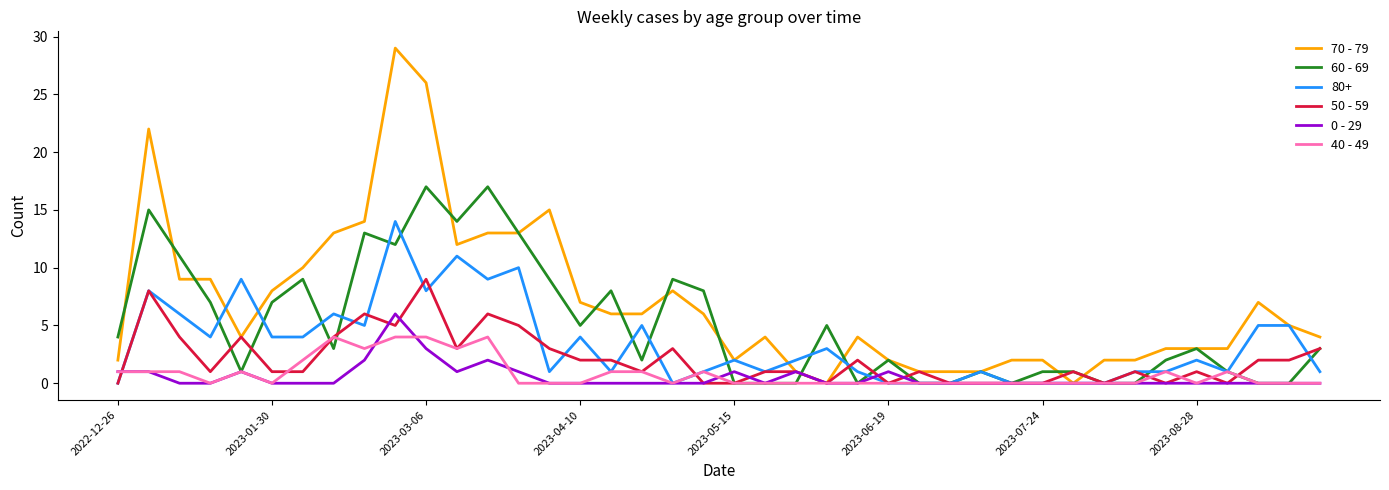

List the series in order of their peak value, lowest first.

40 - 49, 0 - 29, 50 - 59, 80+, 60 - 69, 70 - 79